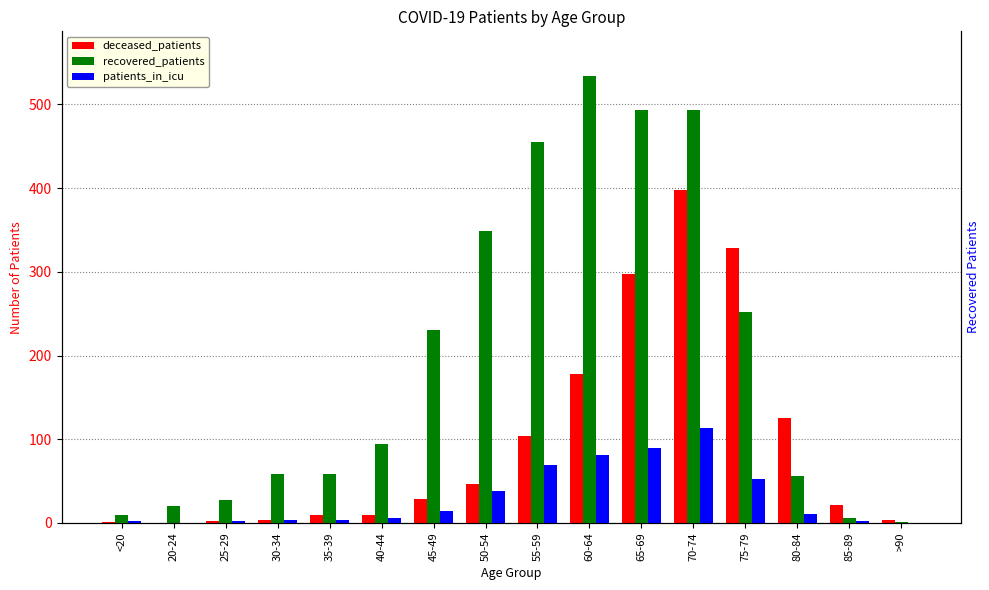

What is the label of the 7th bar from the right?

60-64